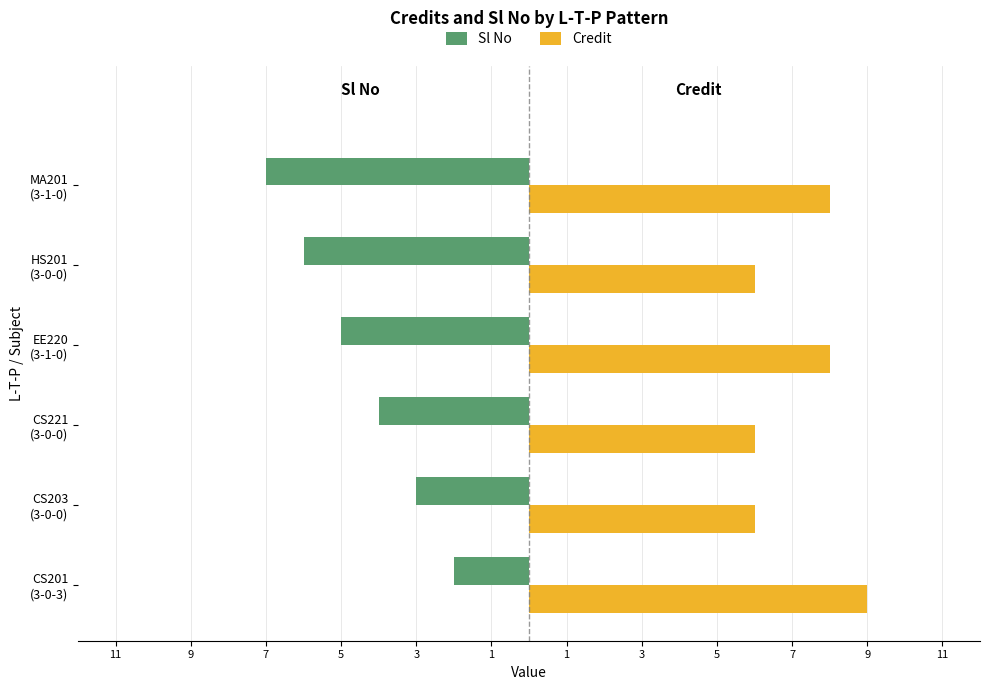

What is the maximum value shown in the chart?

9